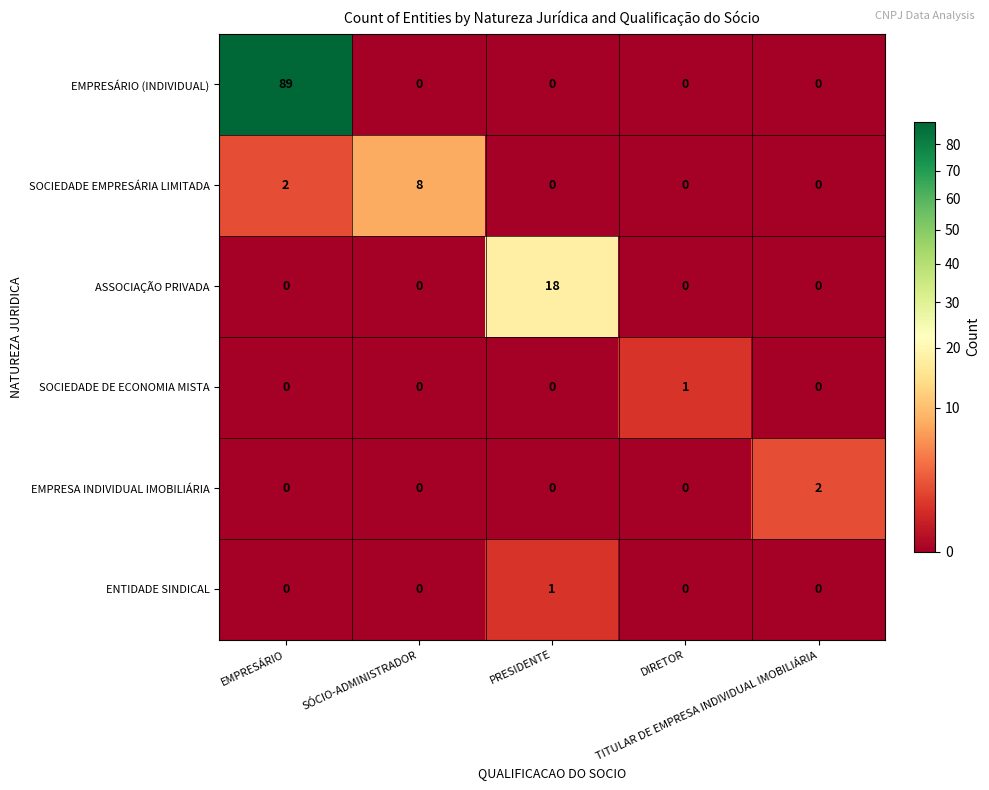

Count the number of data series in this chart.

6